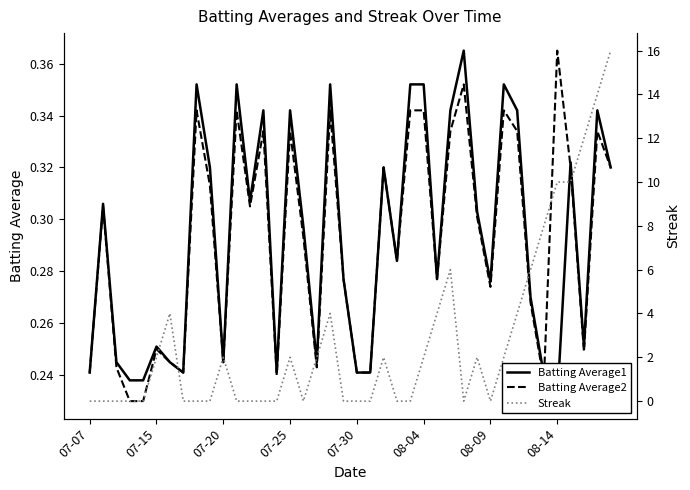

At which label does Batting Average2 reach its peak?

08-14